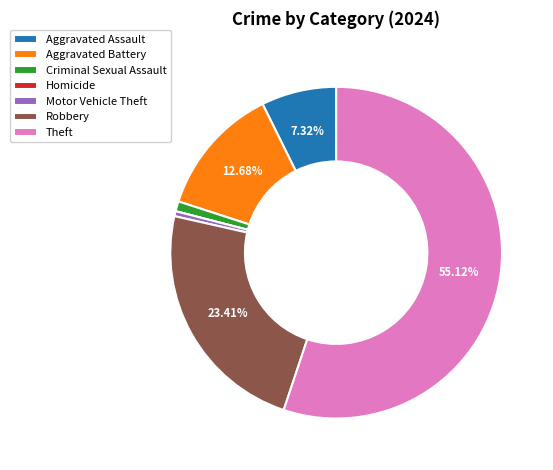

Is the sum of Aggravated Battery and Theft greater than half?

Yes